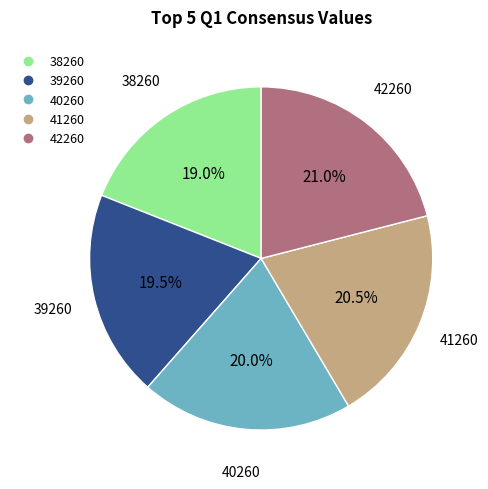

What percentage is the 40260 slice, to the nearest percent?

20%